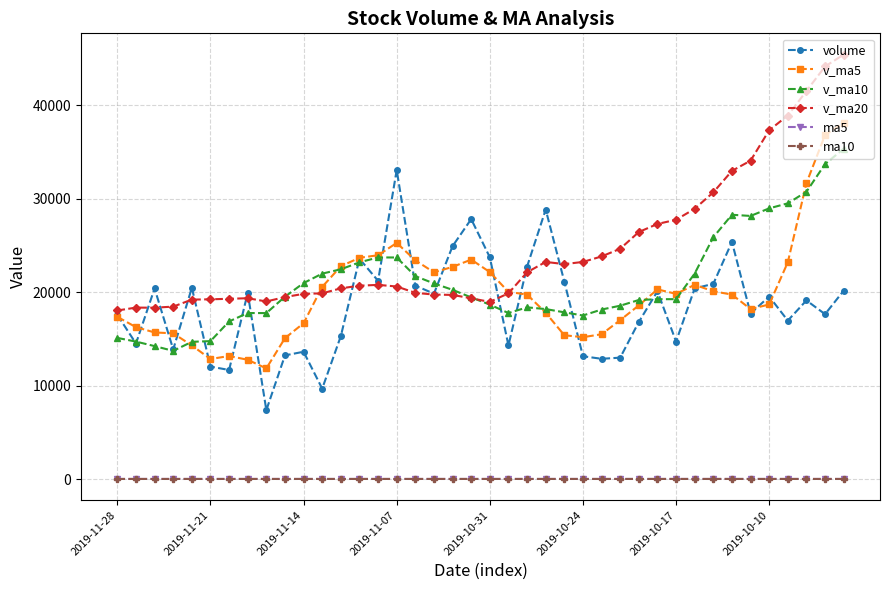

What is the value of the v_ma5 point at the 30th from the left?

20283.7